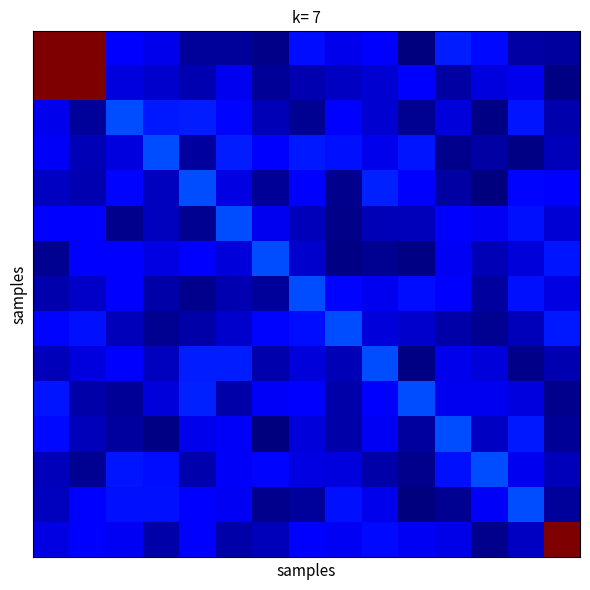

How many categories are shown in the chart?

15